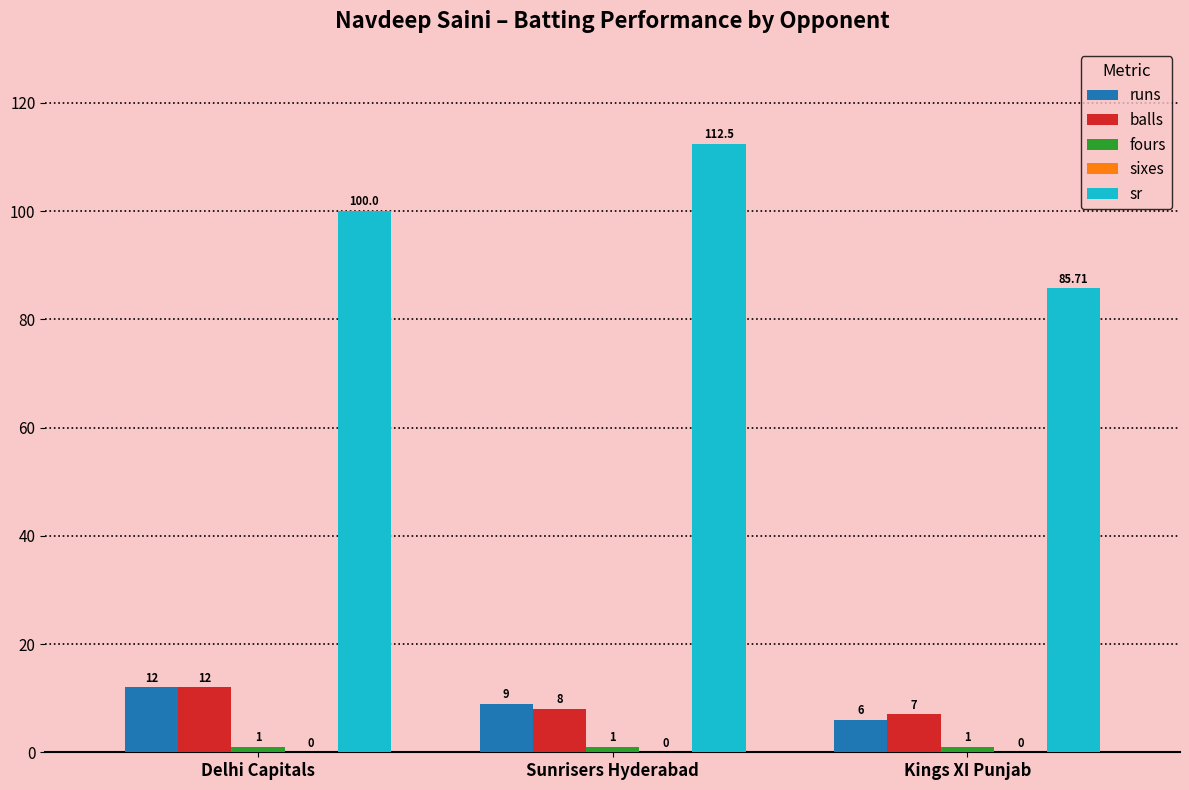

What is the difference between the highest and lowest values at Kings XI Punjab?

84.7